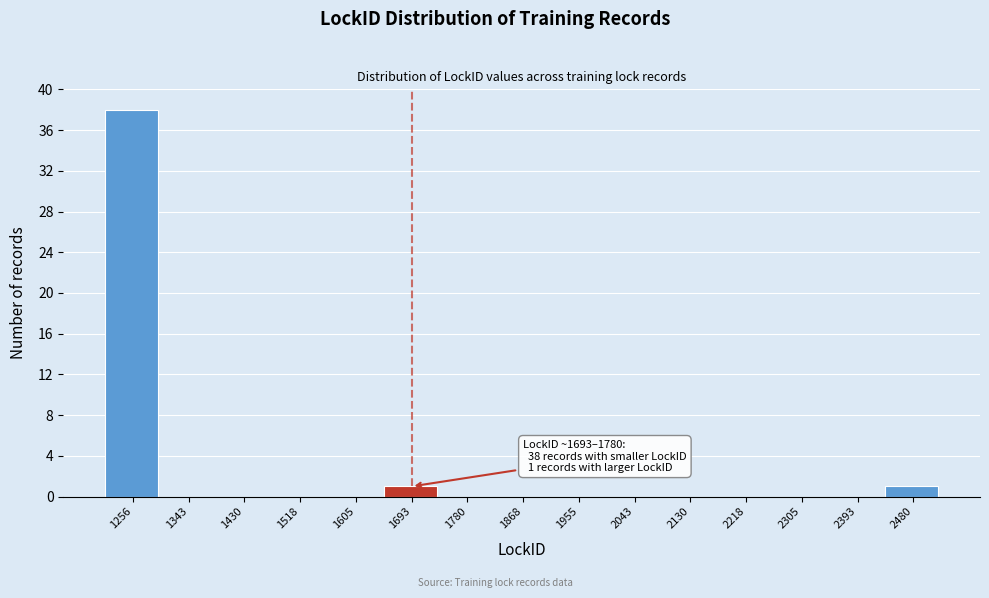

Reading left to right, extract all data points from this chart.

1256=38	1343=0	1430=0	1518=0	1605=0	1693=1	1780=0	1868=0	1955=0	2043=0	2130=0	2218=0	2305=0	2393=0	2480=1